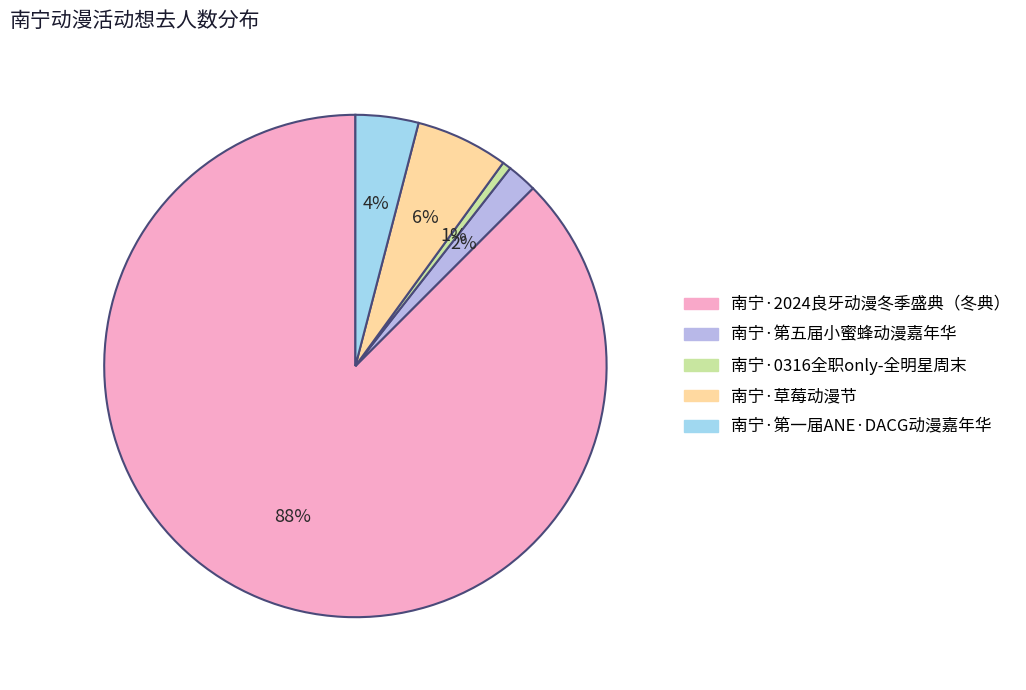

To the nearest percent, what is the difference between the 南宁·草莓动漫节 and 南宁·第五届小蜜蜂动漫嘉年华 slice percentages?

4%